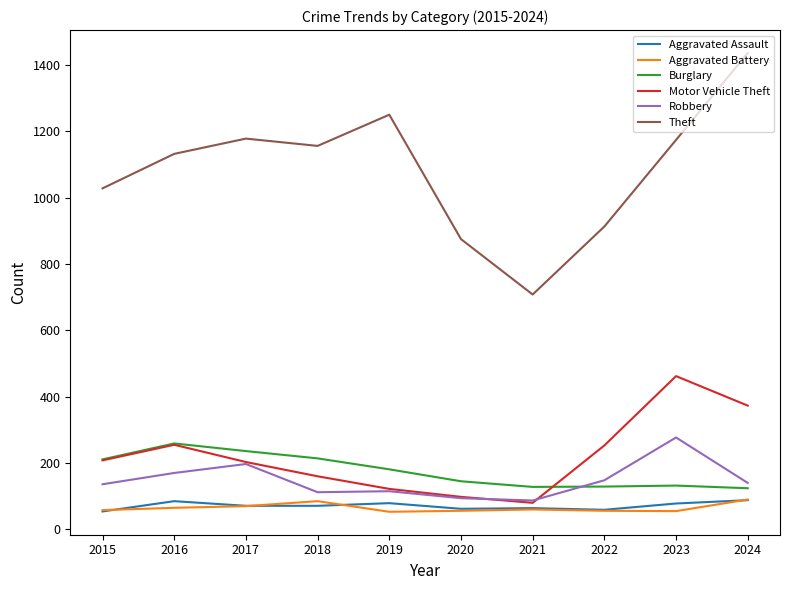

True or false: Theft and Robbery intersect in this chart.

False